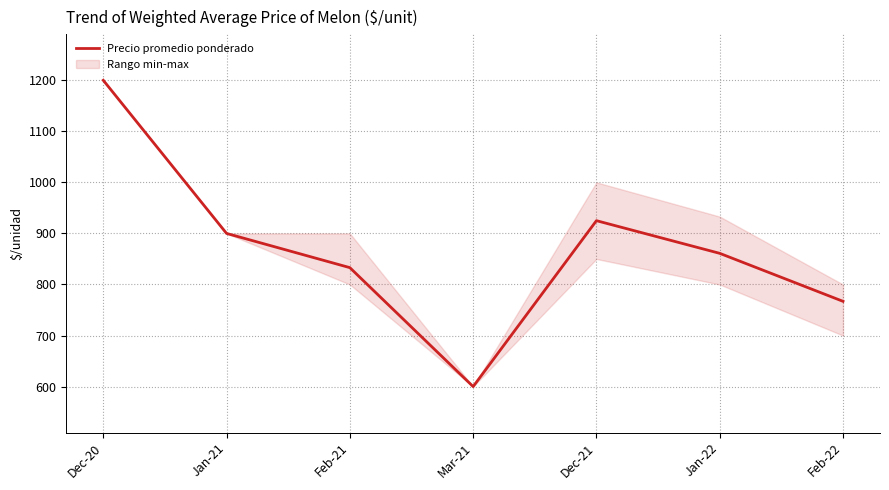

List the labels in order of value, smallest first.

Mar-21, Feb-22, Feb-21, Jan-22, Jan-21, Dec-21, Dec-20